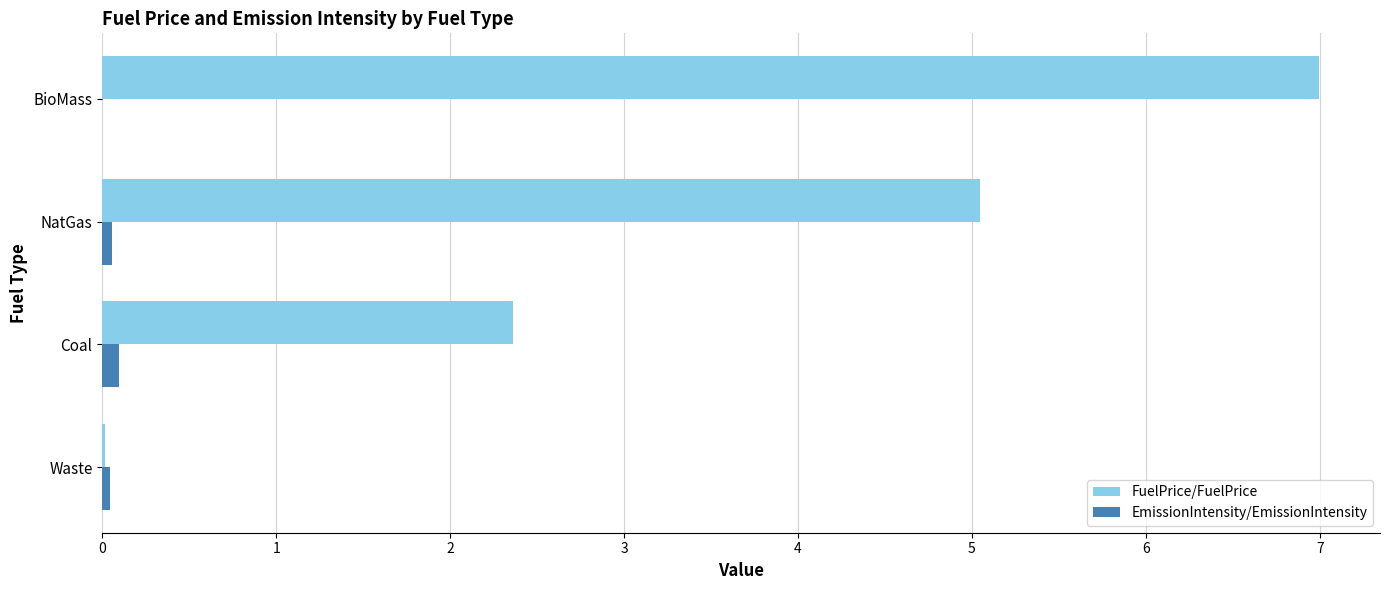

At which label is FuelPrice/FuelPrice closest to 3?

Coal